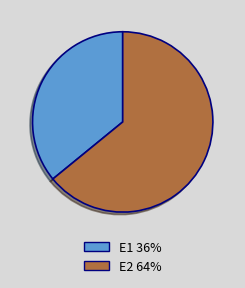

Combined, do E2 and E1 account for over 50%?

Yes